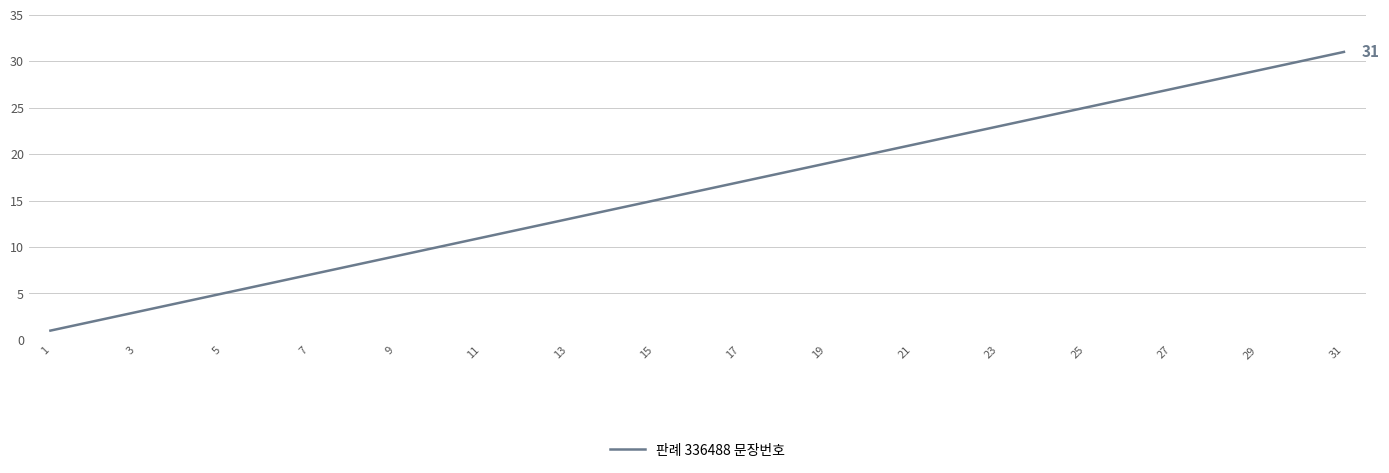

What is the greatest value displayed?

31